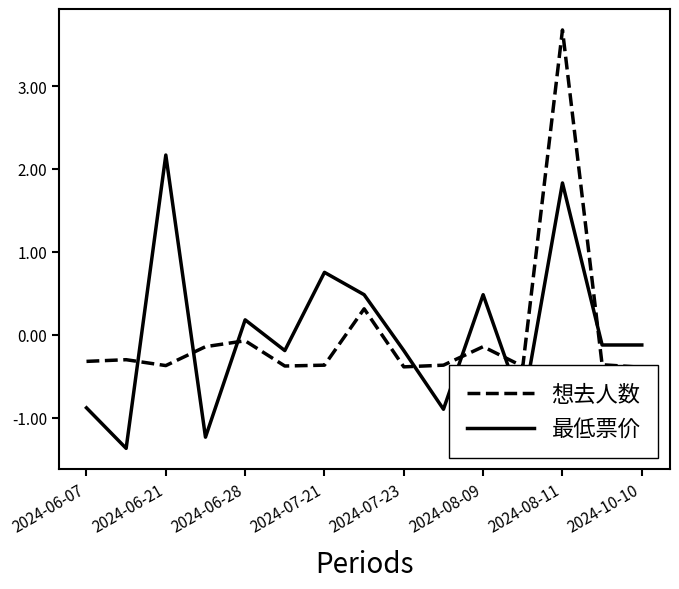

What is the maximum value for 最低票价?

2.2